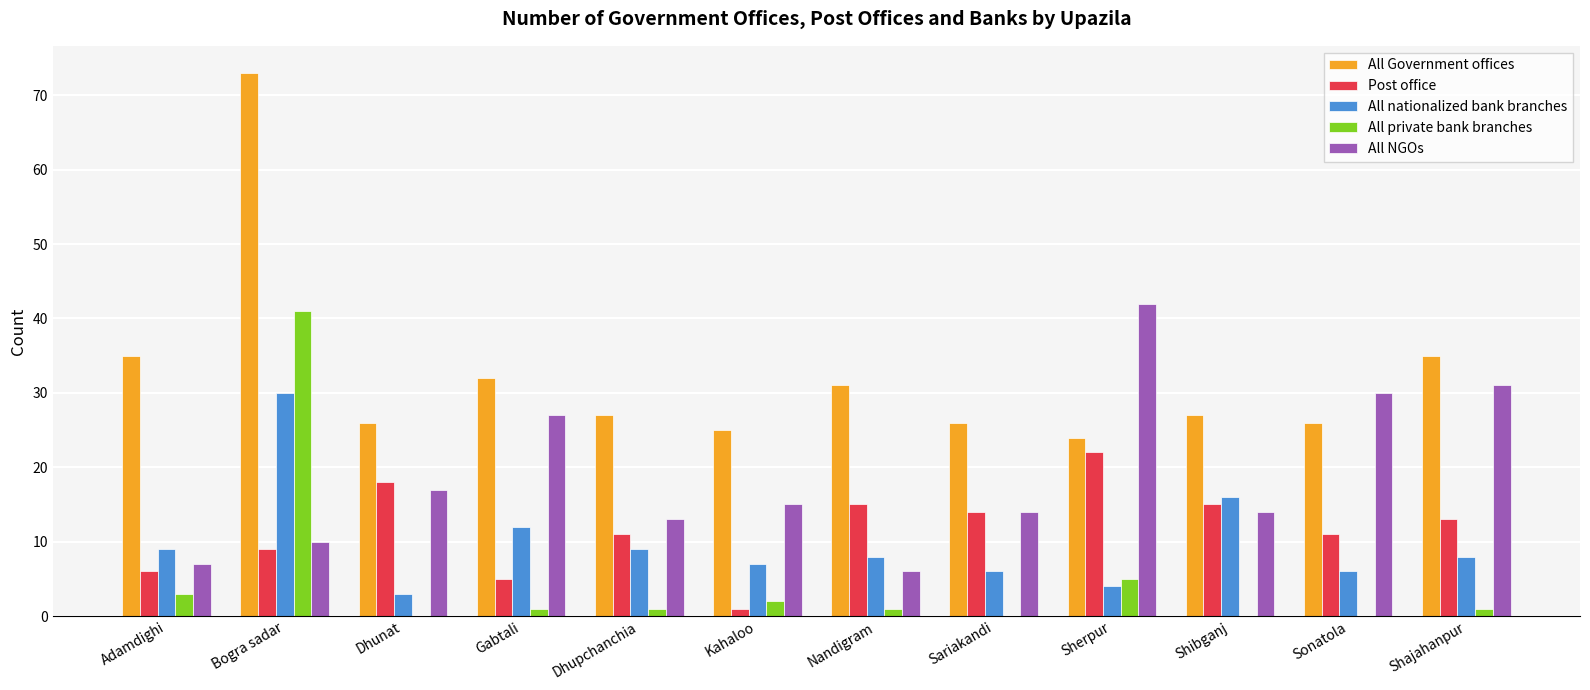

The All nationalized bank branches series shows 3 at Dhunat. True or false?

True